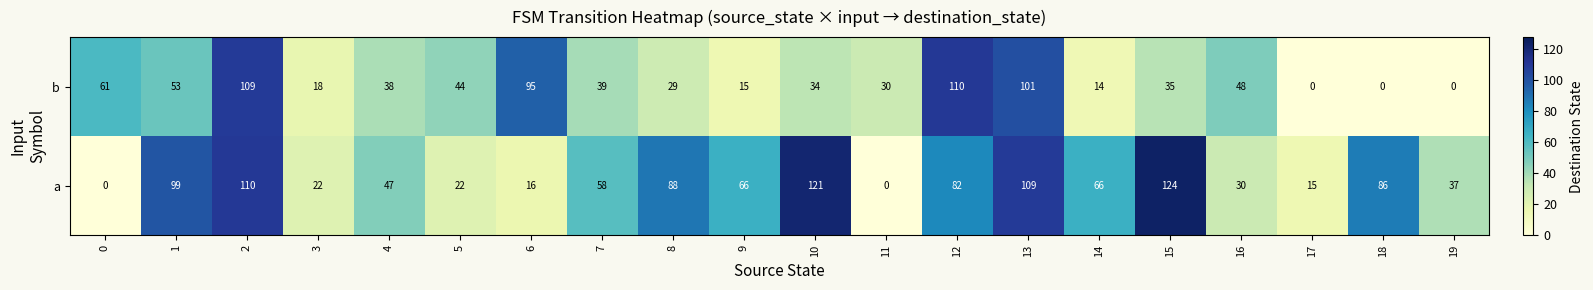

The value of a at 15 is 124. True or false?

True